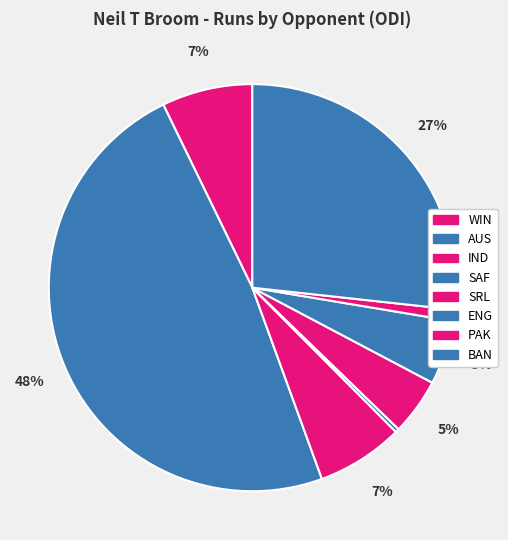

Count the number of slices in the pie.

8